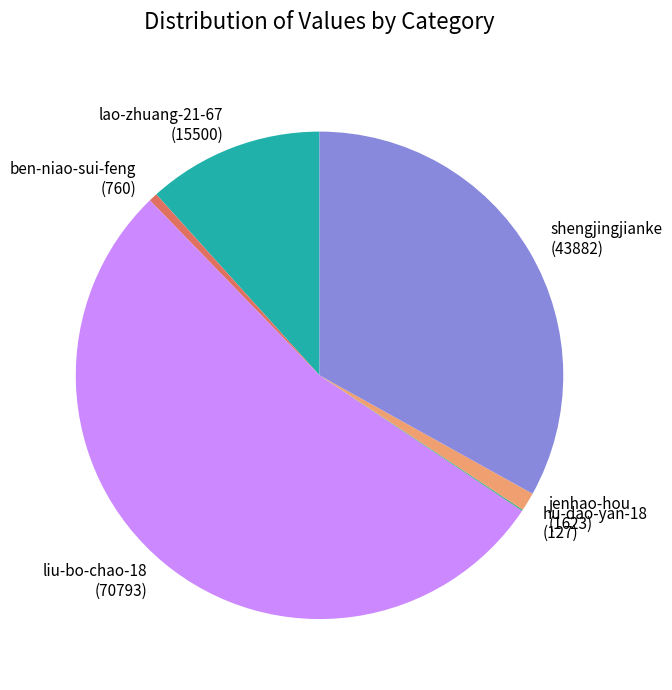

What is the ratio of the value at liu-bo-chao-18 to the value at ben-niao-sui-feng?

93.1